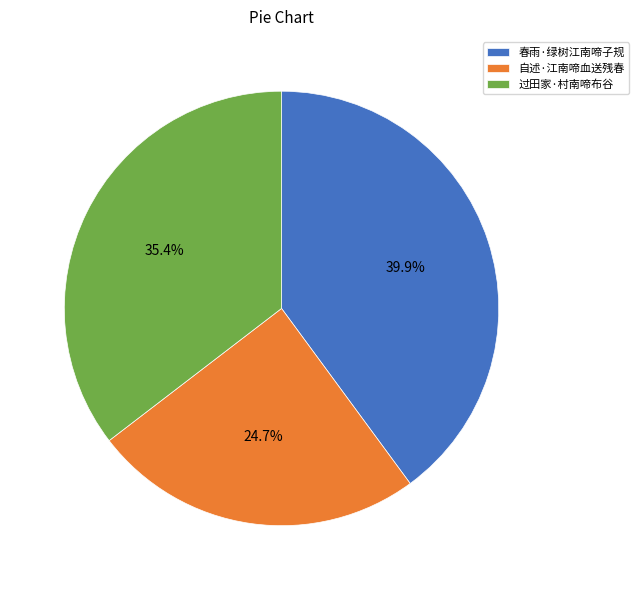

Between 春雨·绿树江南啼子规 and 自述·江南啼血送残春, which is larger?

春雨·绿树江南啼子规